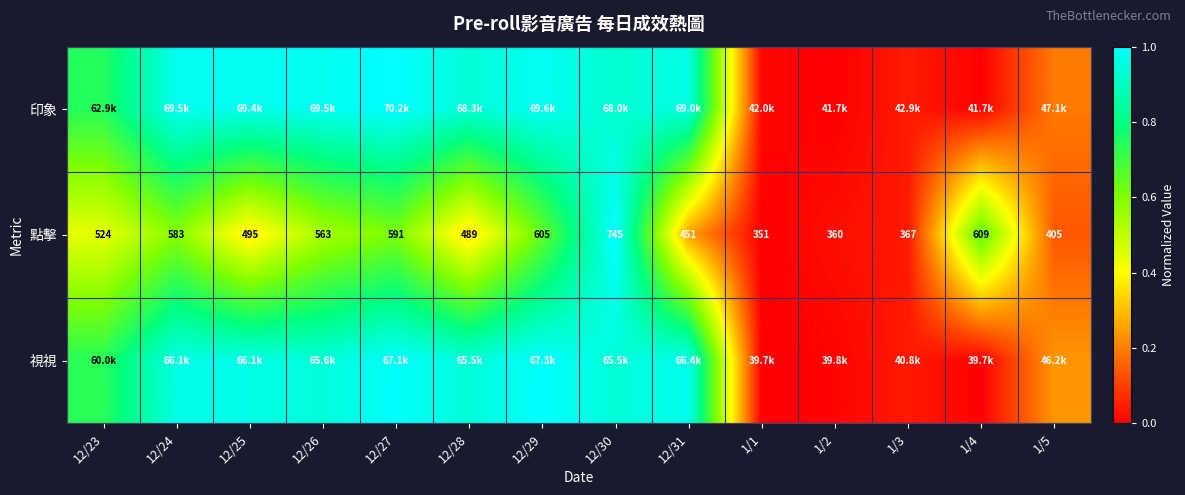

What is the difference between the second highest and second lowest values in the 印象 series?

1.0